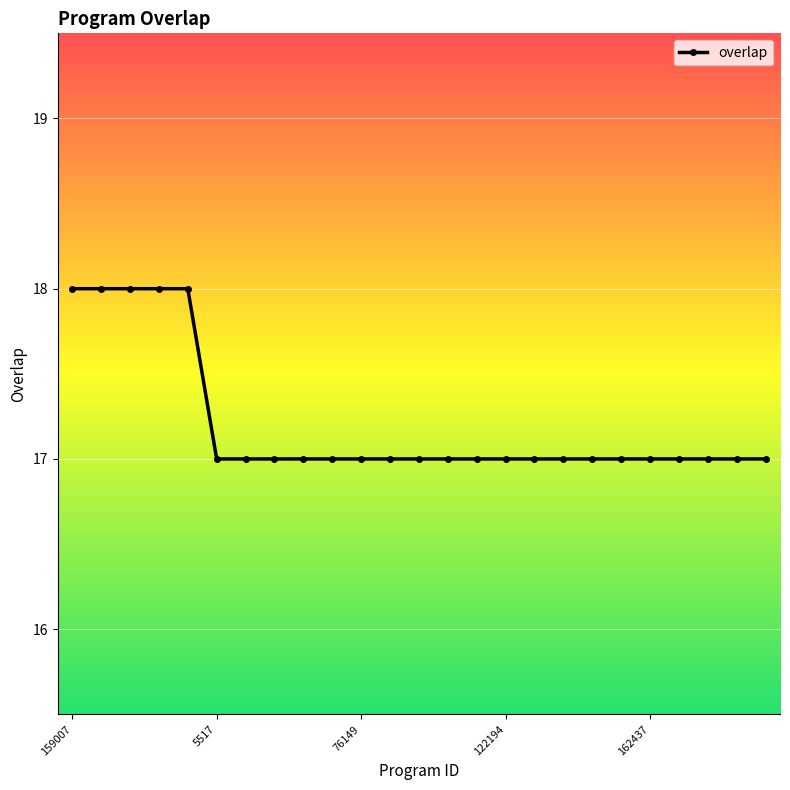

Reading left to right, transcribe all the data shown in this chart.

18	18	18	18	18	17	17	17	17	17	17	17	17	17	17	17	17	17	17	17	17	17	17	17	17